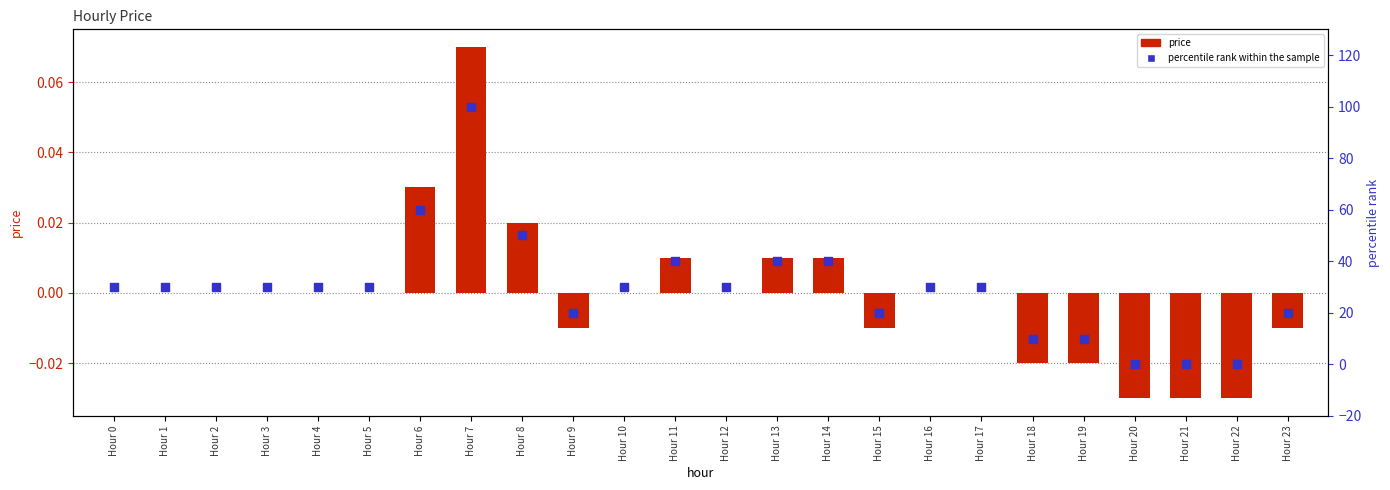

What is the total value across all series at Hour 3?

30.0